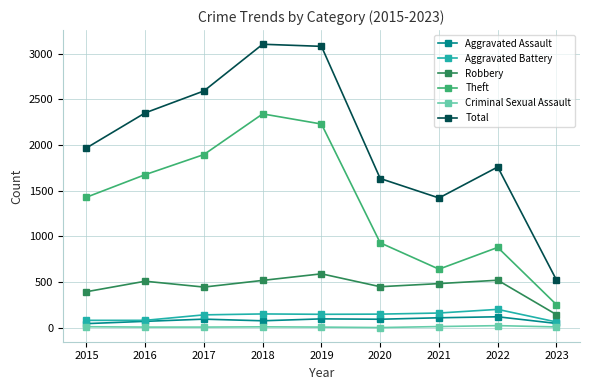

How many categories are shown in the chart?

9